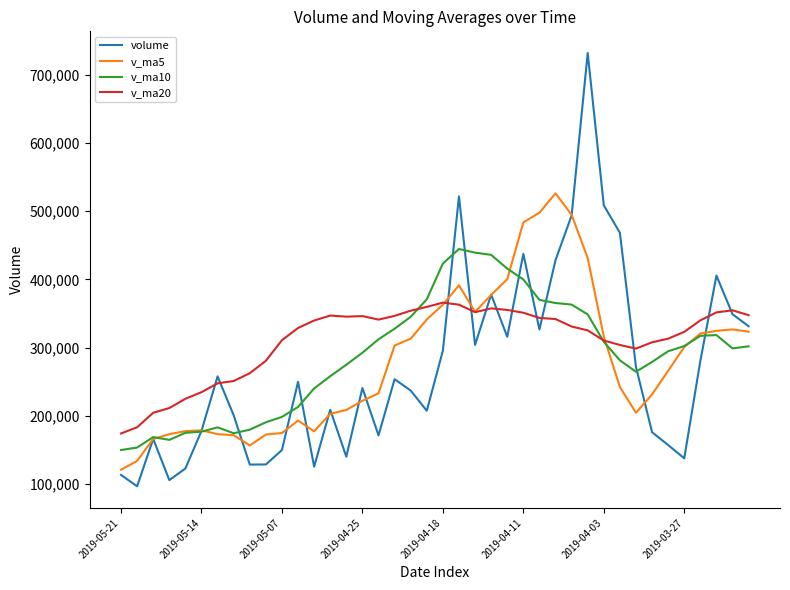

Which series has the largest range (max minus min)?

volume